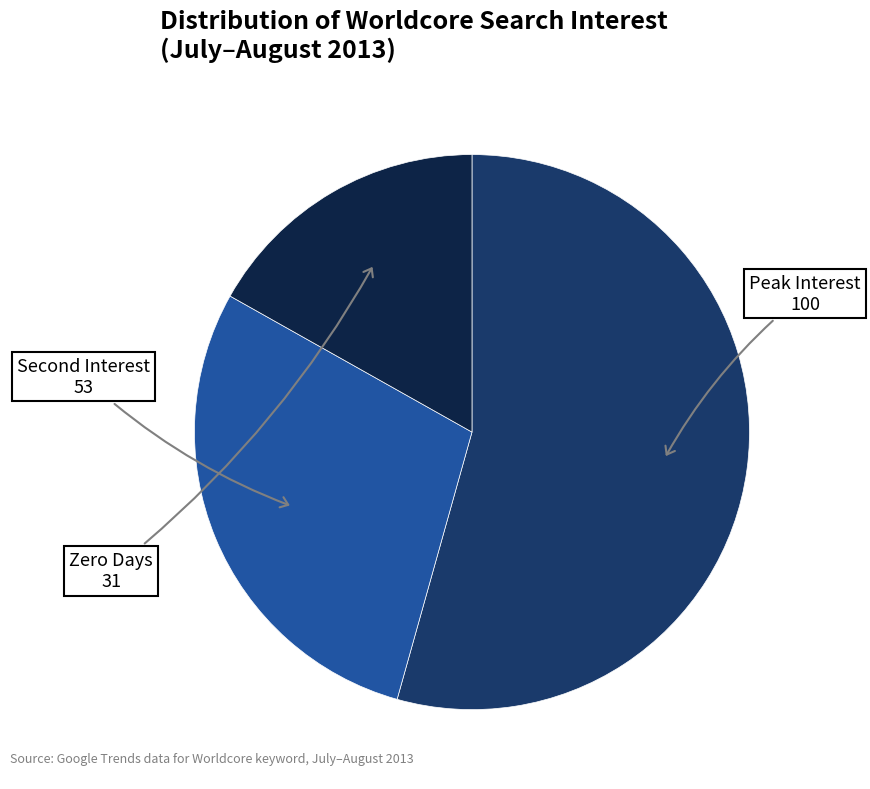

Count the number of slices in the pie.

3